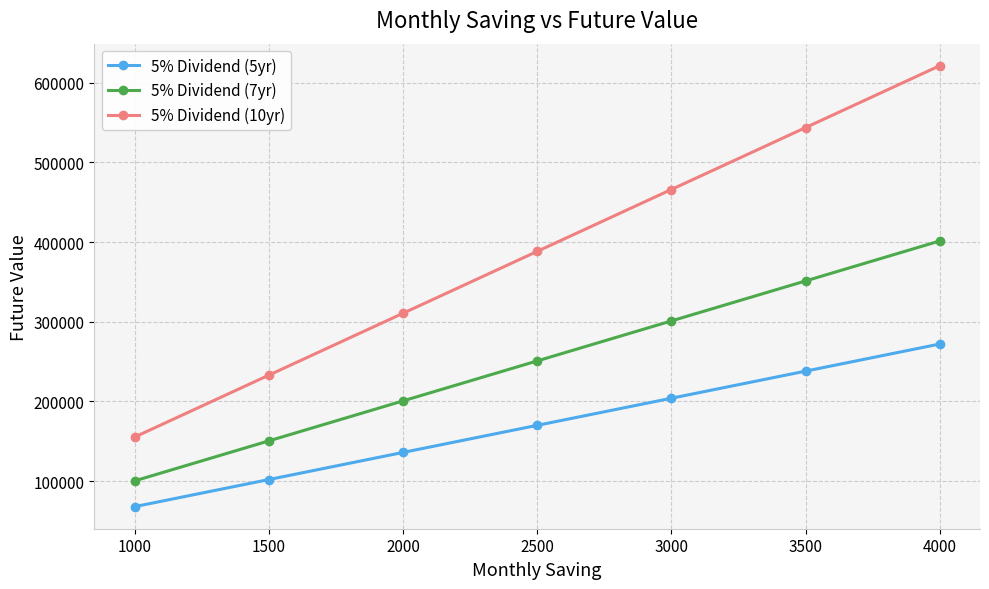

True or false: 5% Dividend (5yr) has more than 1 interior local peaks.

False